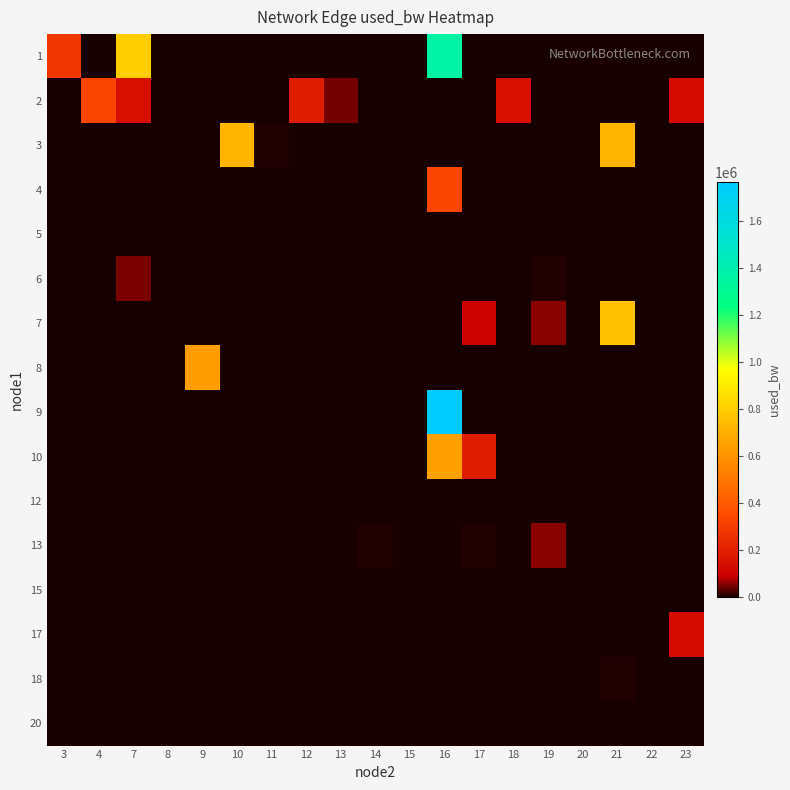

What is the greatest value displayed?

1766117.9